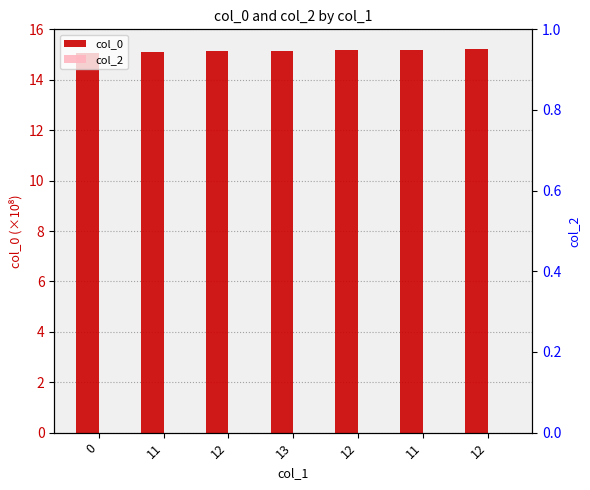

Reading right to left, list all the values displayed in this chart.

col_0: 15.2	15.2	15.2	15.1	15.1	15.1	15.1
col_2: 0.0	0.0	0.0	0.0	0.0	0.0	0.0